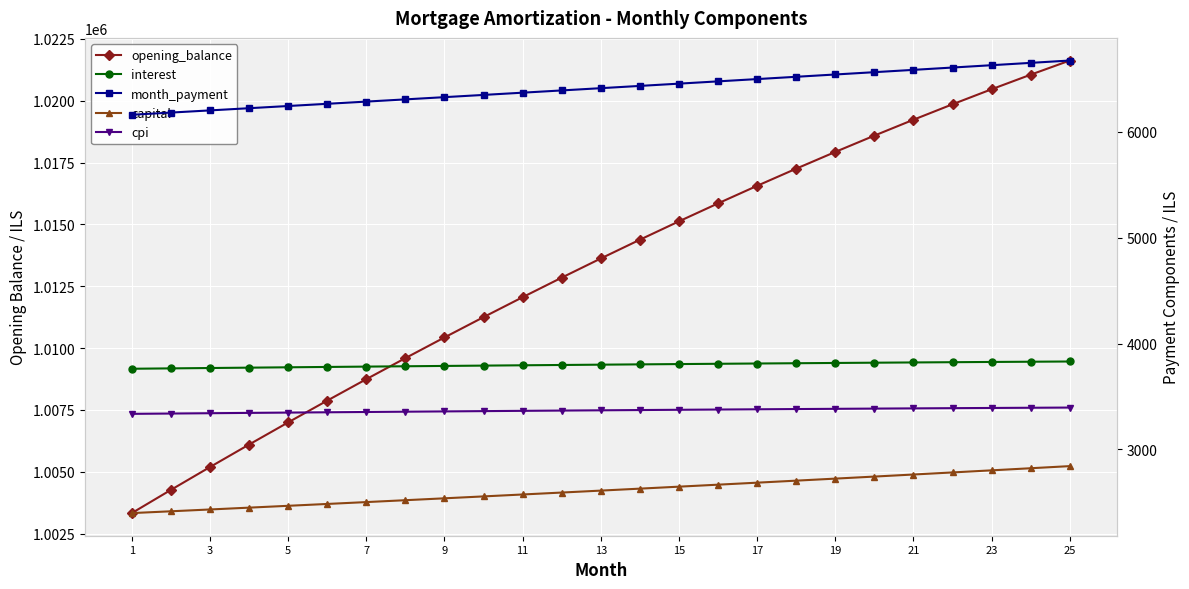

How many lines are shown in the chart?

5